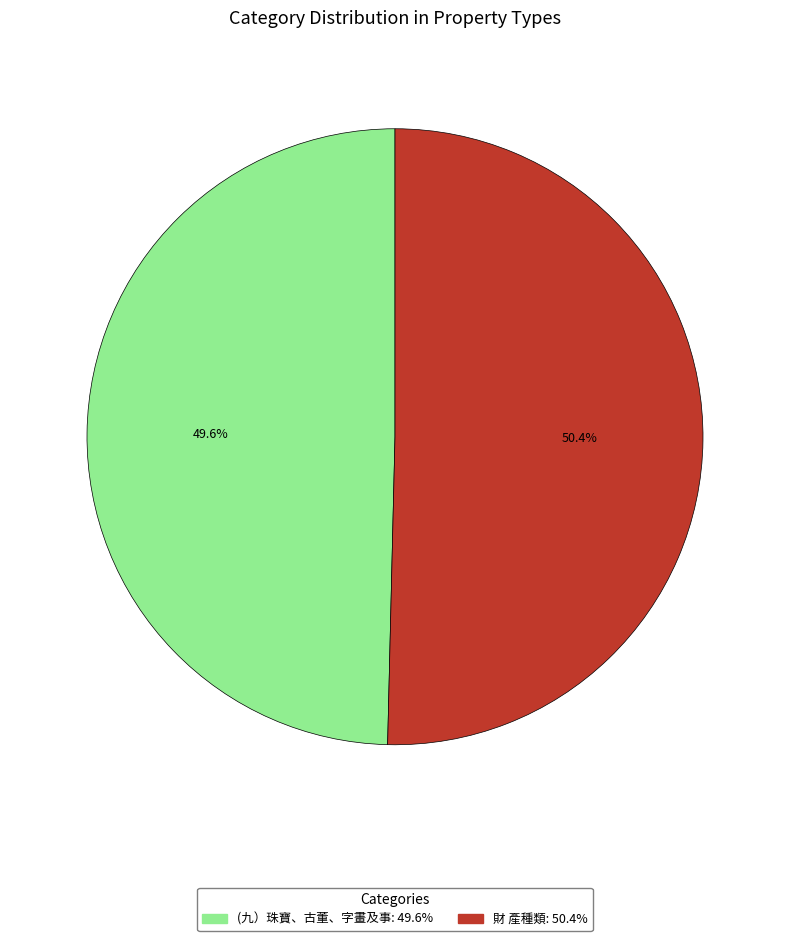

What percentage is the 財 產種類 slice, to the nearest percent?

50%